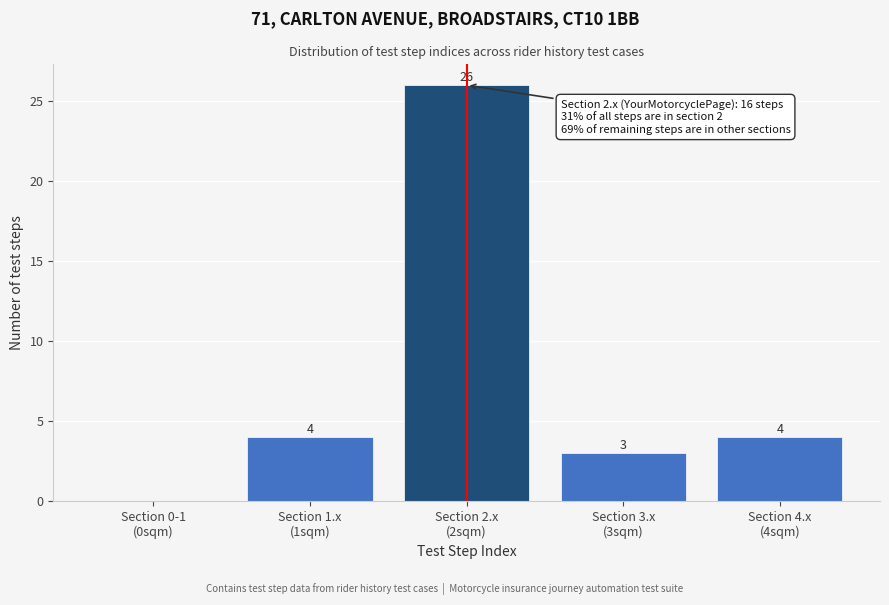

How many data points does each series have?

5